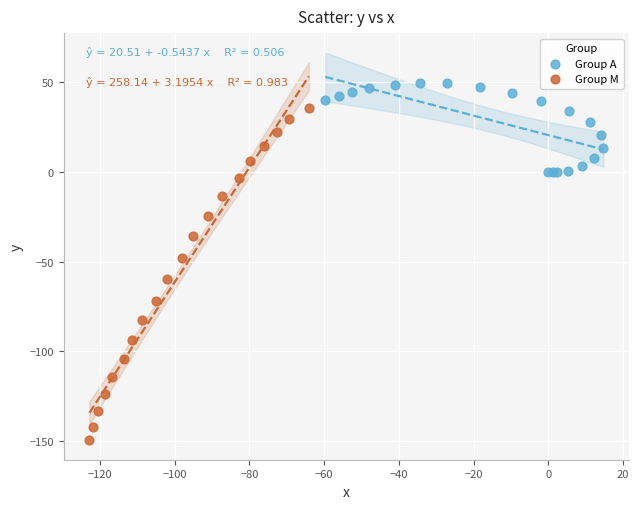

Which series contains the highest Y value?

Group A